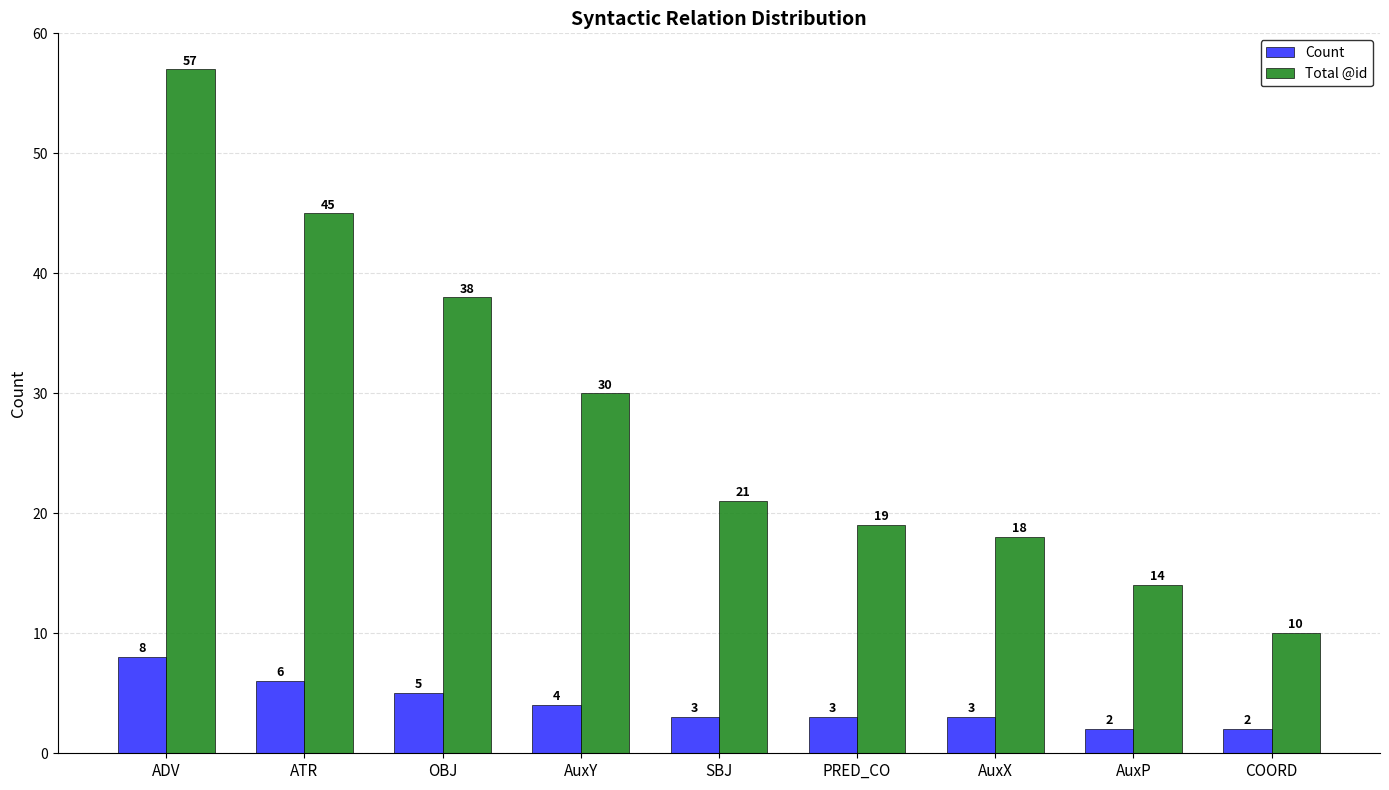

What are all the series names shown in the legend?

Count, Total @id